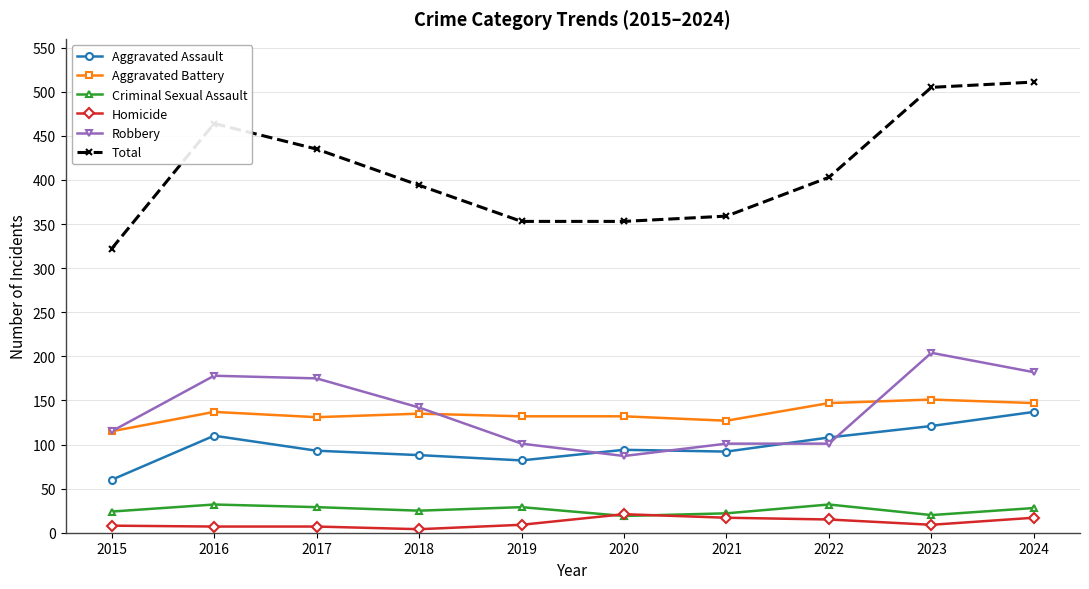

At how many categories does at least one series exceed 155?

10